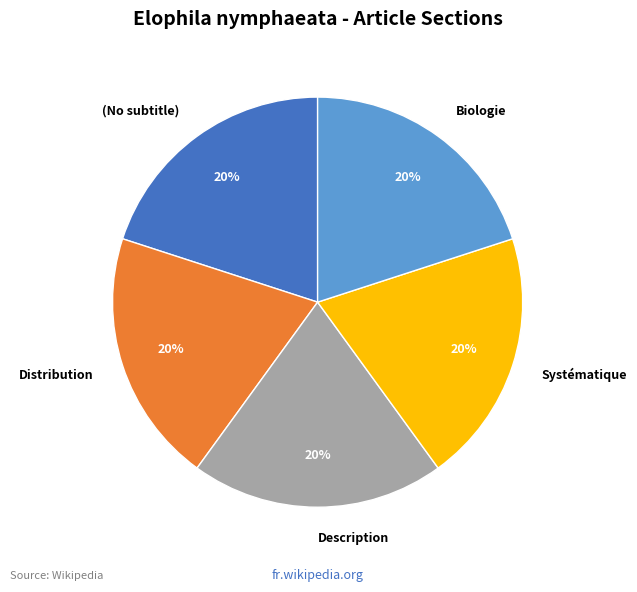

How many slices are in this pie chart?

5